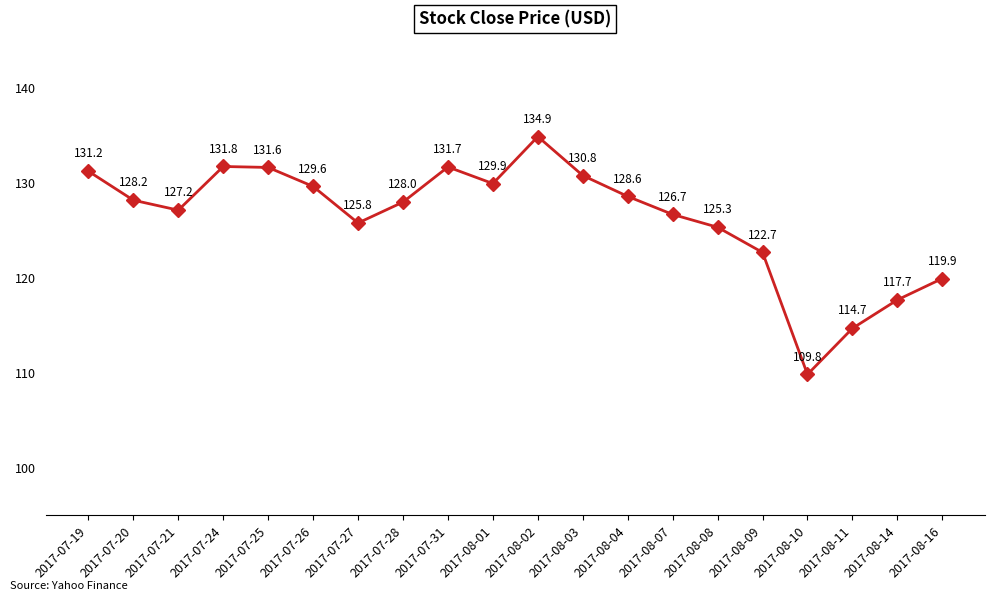

How many lines are shown in the chart?

1